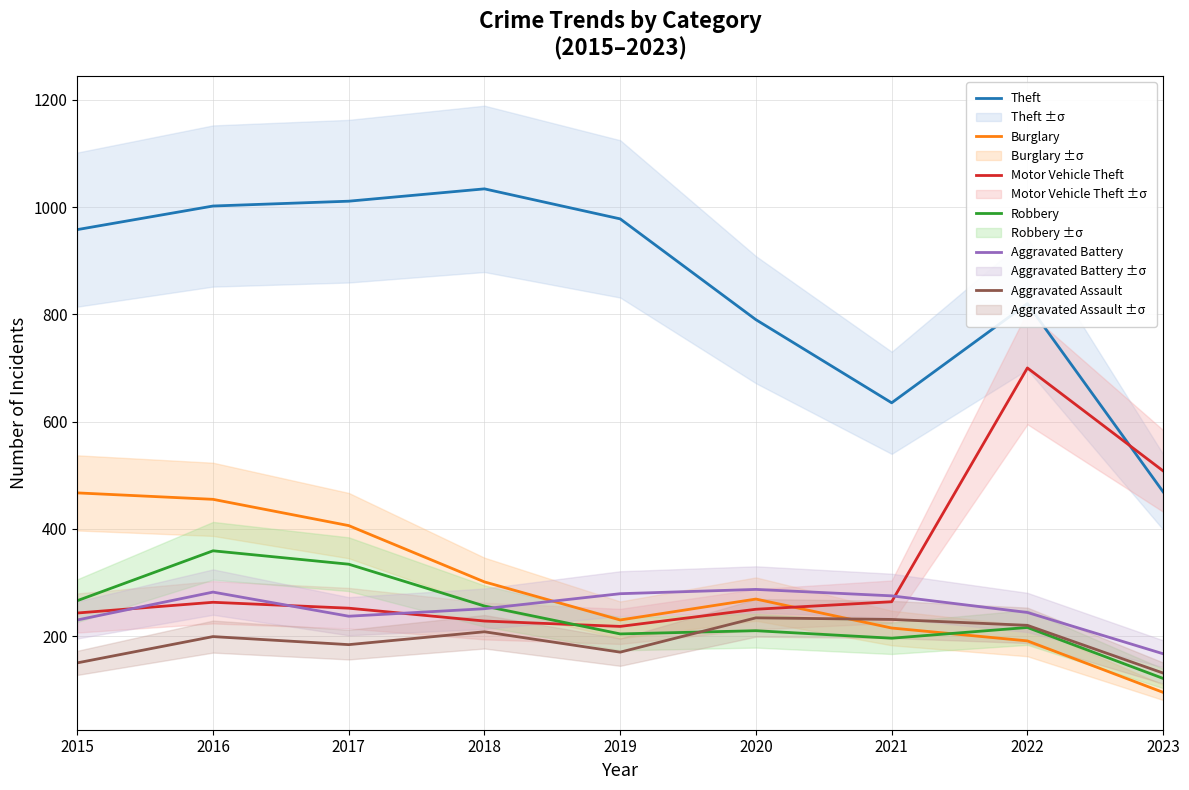

At which category is the sum across all series the highest?

2016